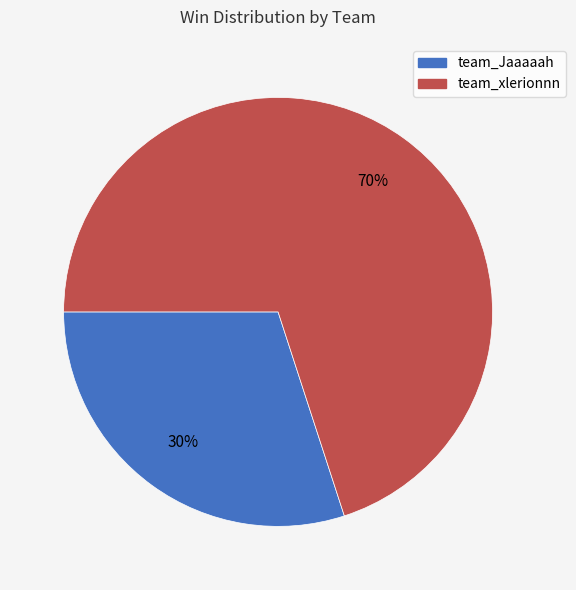

To the nearest percent, what portion does team_Jaaaaah represent?

30%